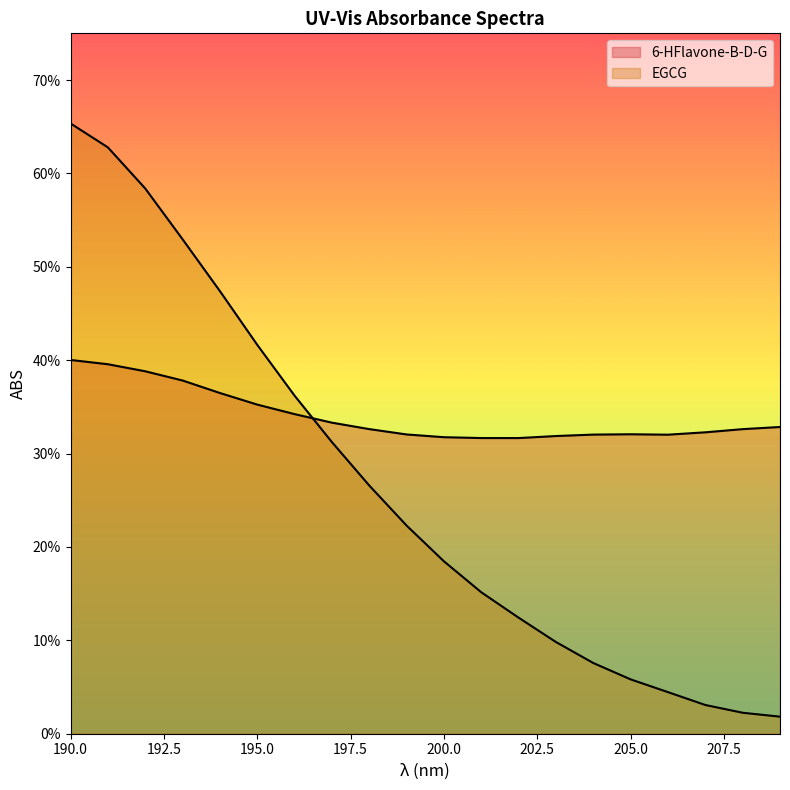

Reading right to left, list all the values displayed in this chart.

6-HFlavone-B-D-G: 209=0.3	208=0.3	207=0.3	206=0.3	205=0.3	204=0.3	203=0.3	202=0.3	201=0.3	200=0.3	199=0.3	198=0.3	197=0.3	196=0.3	195=0.4	194=0.4	193=0.4	192=0.4	191=0.4	190=0.4
EGCG: 209=0.0	208=0.0	207=0.0	206=0.0	205=0.1	204=0.1	203=0.1	202=0.1	201=0.2	200=0.2	199=0.2	198=0.3	197=0.3	196=0.4	195=0.4	194=0.5	193=0.5	192=0.6	191=0.6	190=0.7